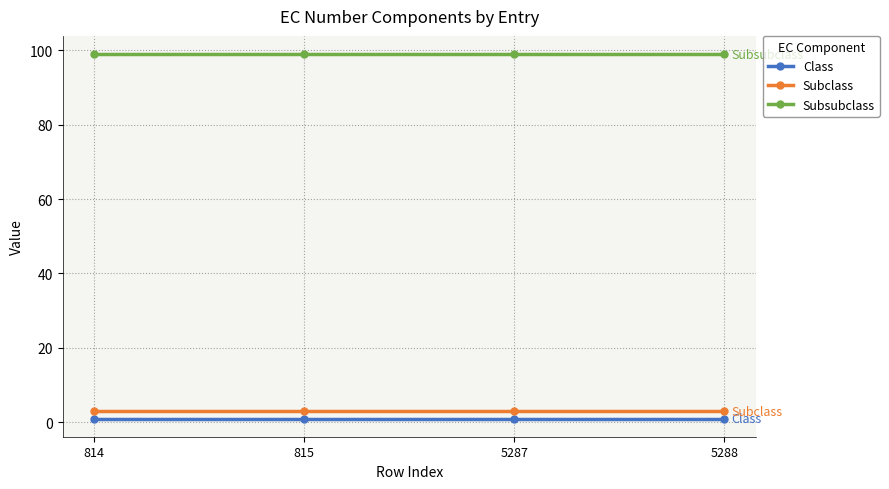

Rank the series at 5288 from highest to lowest value.

Subsubclass, Subclass, Class